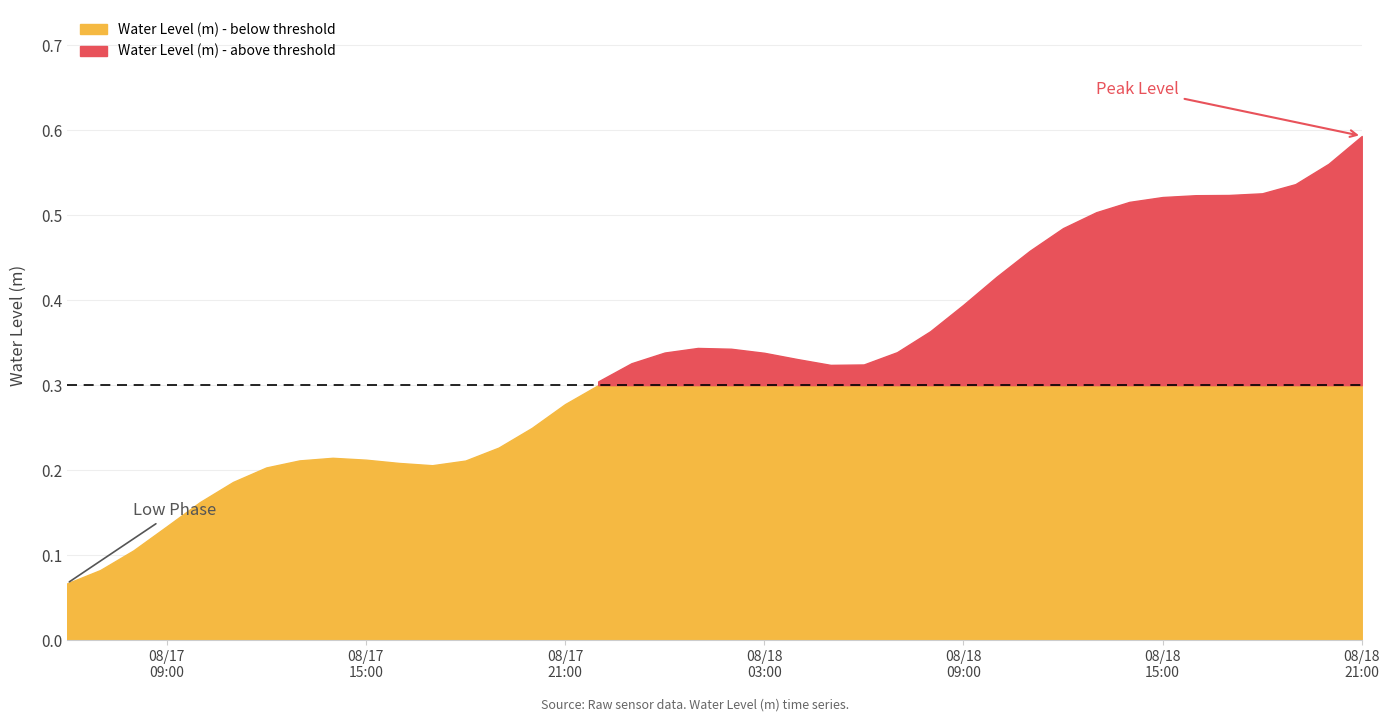

What is the approximate value at 2024-08-18 02:00:00?

0.3